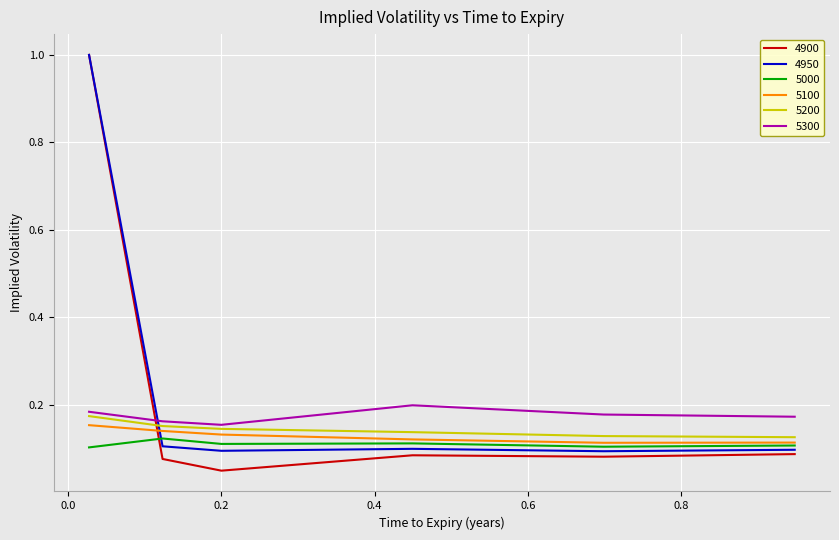

Which series has the widest spread of values?

4900